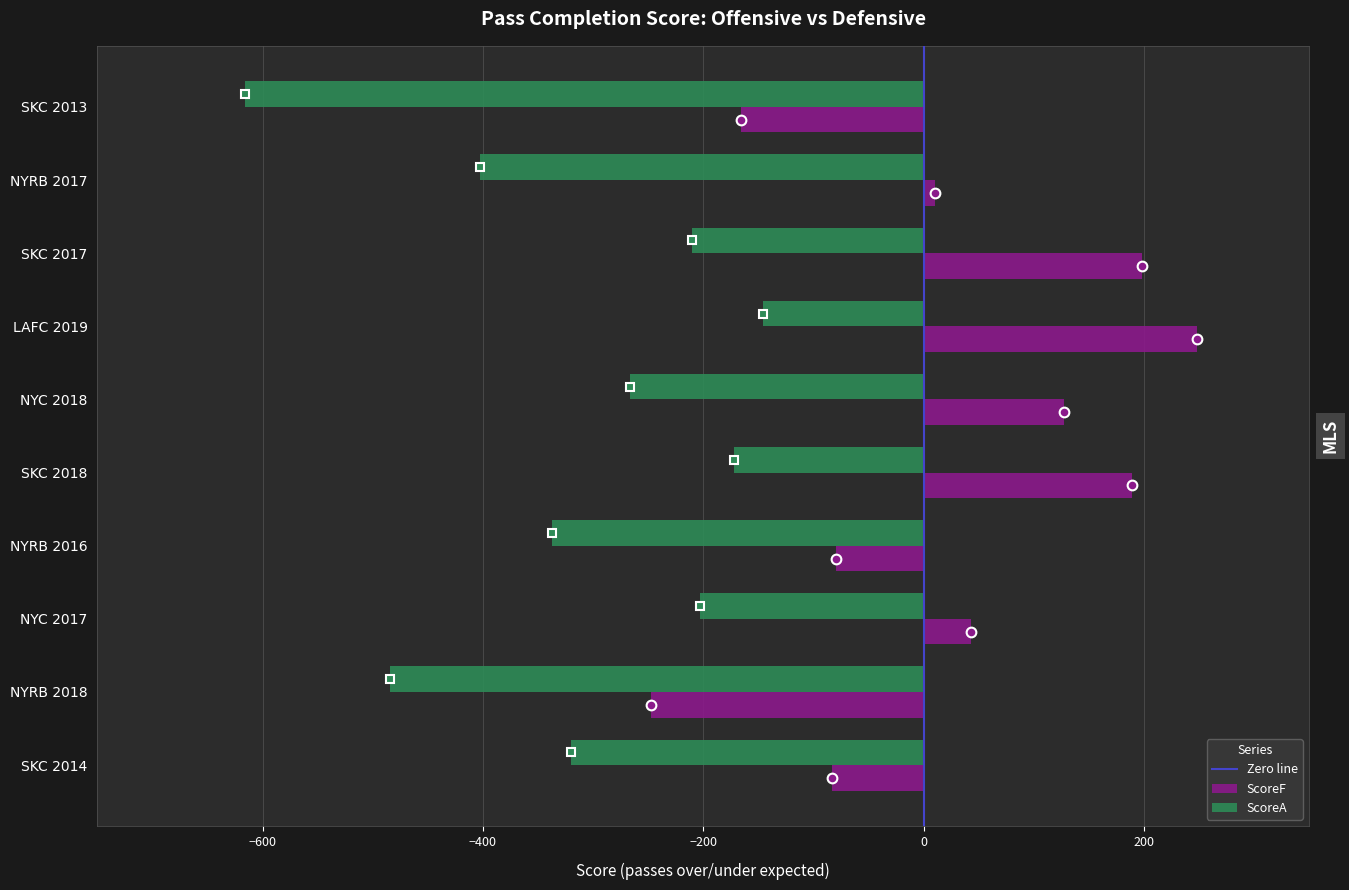

Read the ScoreA value at NYRB 2017.

-402.9